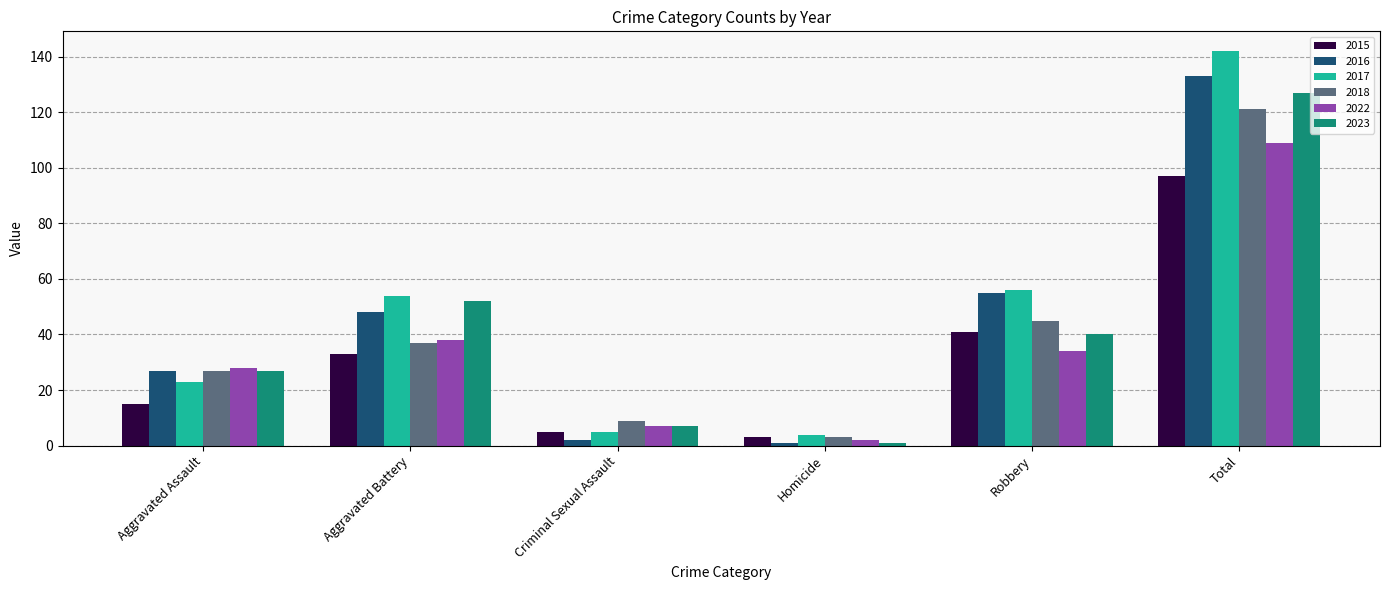

What is the smallest value displayed?

1